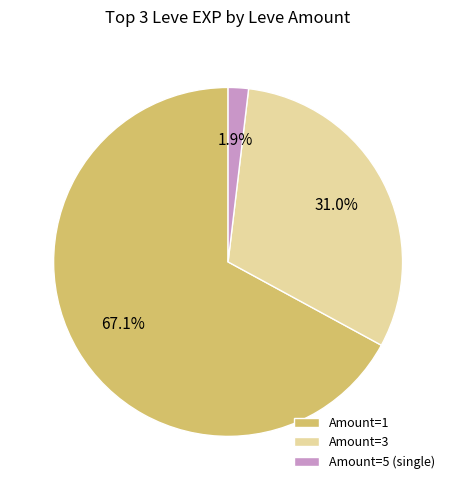

How many slices are in this pie chart?

3